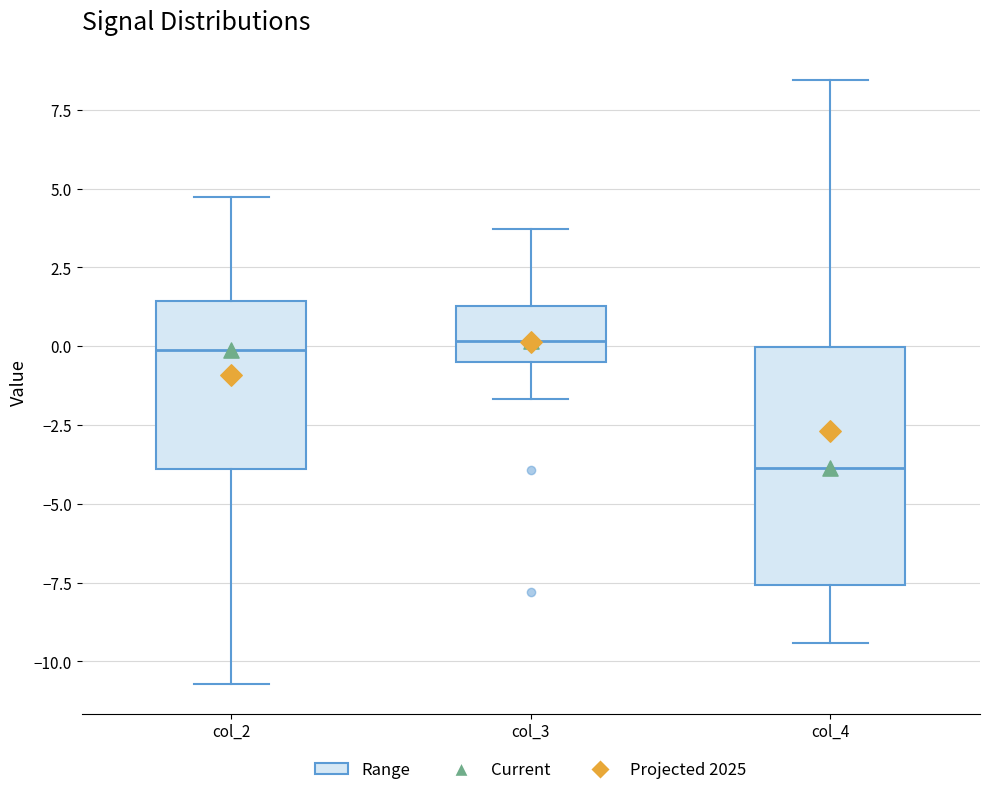

Reading left to right, transcribe this box plot: for each box, give where its median line is, the range the box spans, and where its two whiskers end, as read against the y-axis. The values are not printed on the chart, so give them approximately, as read against the axis.

col_2: median 0.0, box -4.0 to 1.5, whiskers -10.5 to 4.5
col_3: median 0.0, box -0.5 to 1.5, whiskers -1.5 to 3.5
col_4: median -4.0, box -7.5 to 0.0, whiskers -9.5 to 8.5